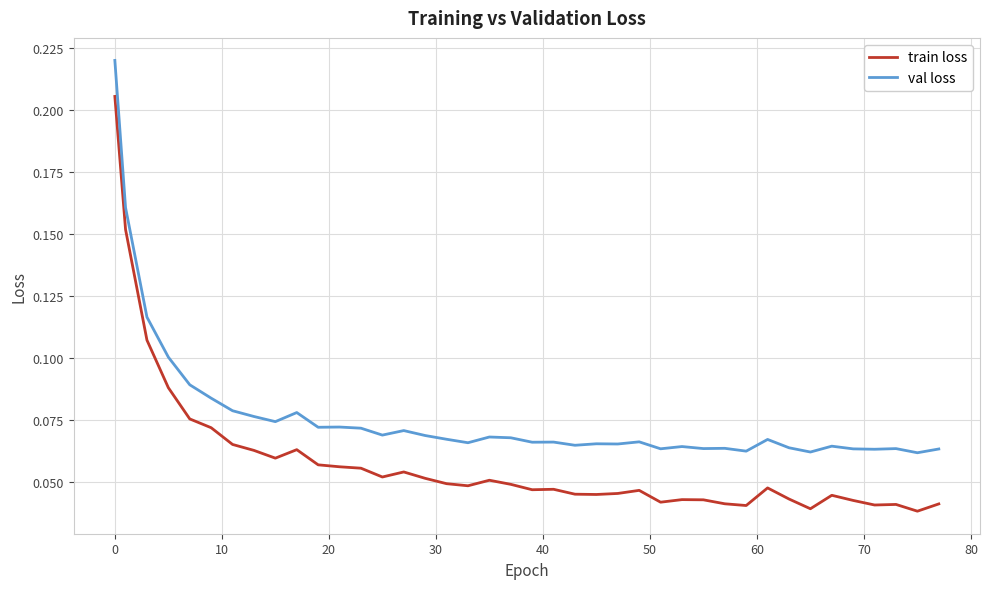

List the series in order of their peak value, lowest first.

train loss, val loss